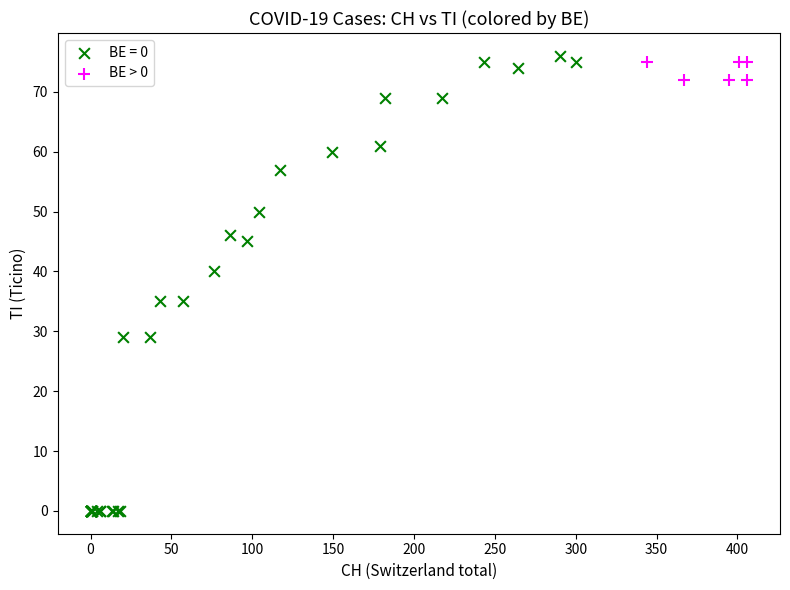

Which series reaches the minimum Y coordinate?

BE = 0